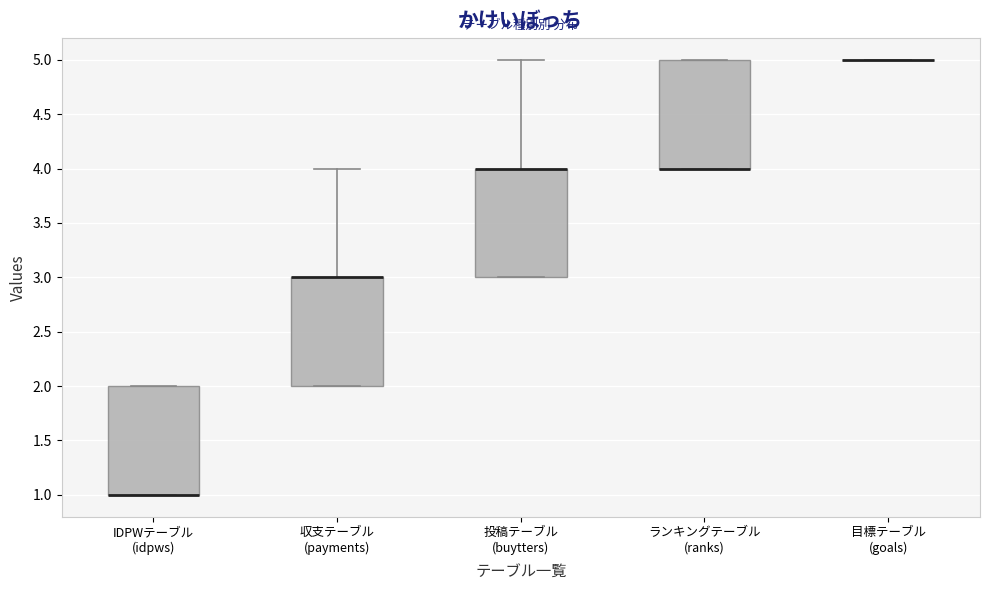

Reading left to right, transcribe this box plot: for each box, give where its median line is, the range the box spans, and where its two whiskers end, as read against the y-axis. The values are not printed on the chart, so give them approximately, as read against the axis.

IDPWテーブル (idpws): median 1 (drawn on the box's lower edge), box 1 to 2, whiskers 1 to 2
収支テーブル (payments): median 3 (drawn on the box's upper edge), box 2 to 3, whiskers 2 to 4
投稿テーブル (buytters): median 4 (drawn on the box's upper edge), box 3 to 4, whiskers 3 to 5
ランキングテーブル (ranks): median 4 (drawn on the box's lower edge), box 4 to 5, whiskers 4 to 5
目標テーブル (goals): box collapsed to a line at 5, whiskers 5 to 5